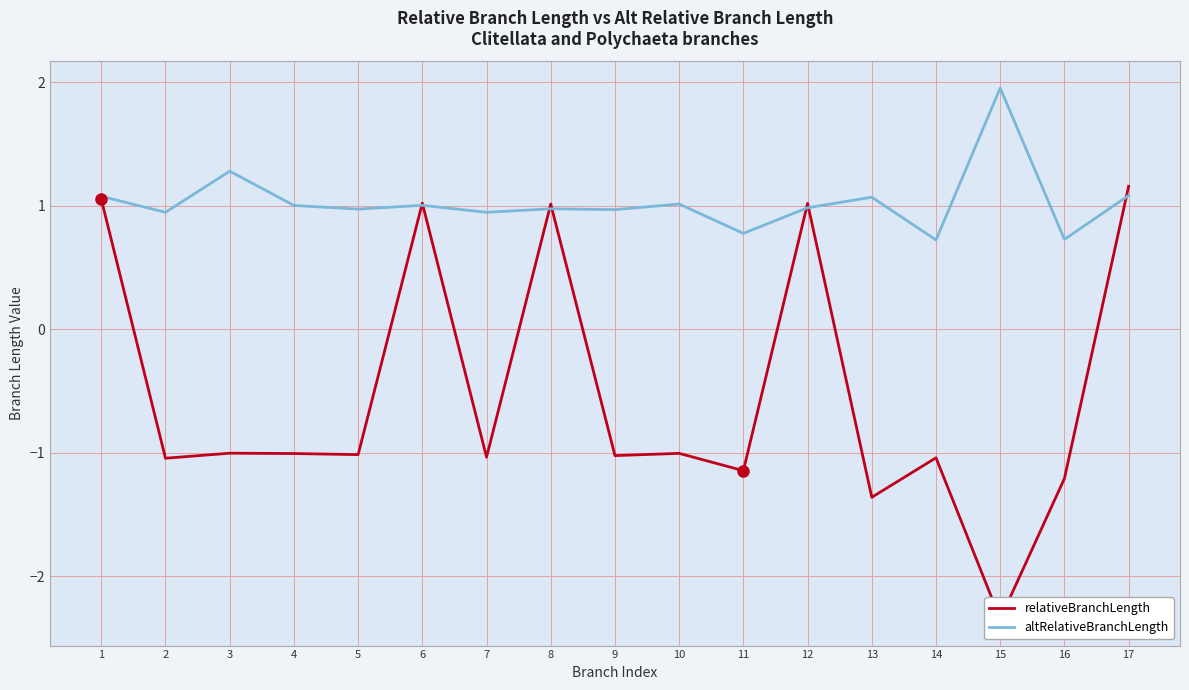

True or false: altRelativeBranchLength has more than 2 interior local peaks.

True